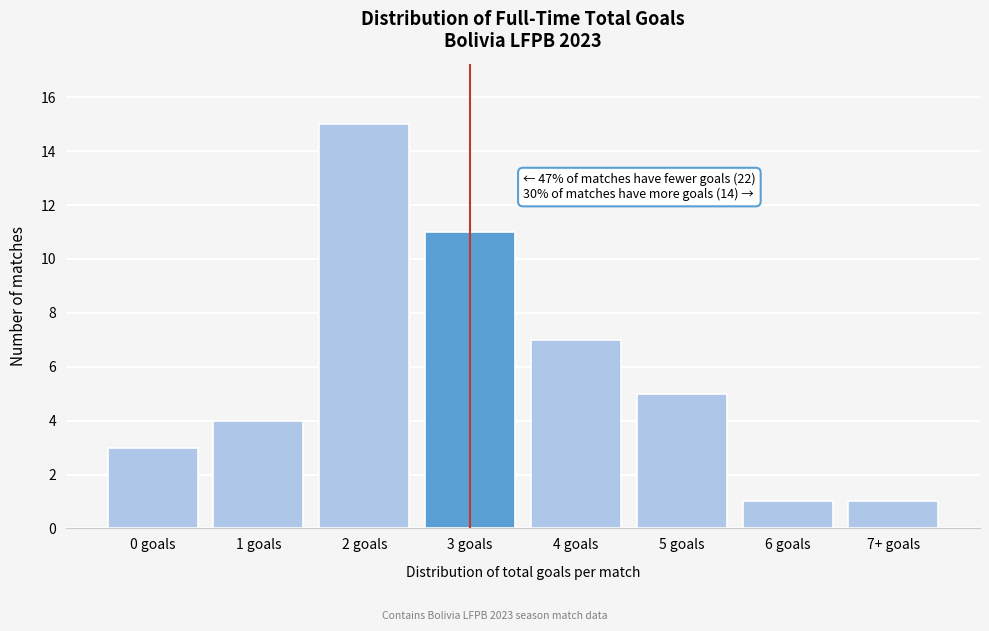

Reading left to right, list all the values displayed in this chart.

0 goals=3	1 goals=4	2 goals=15	3 goals=11	4 goals=7	5 goals=5	6 goals=1	7+ goals=1